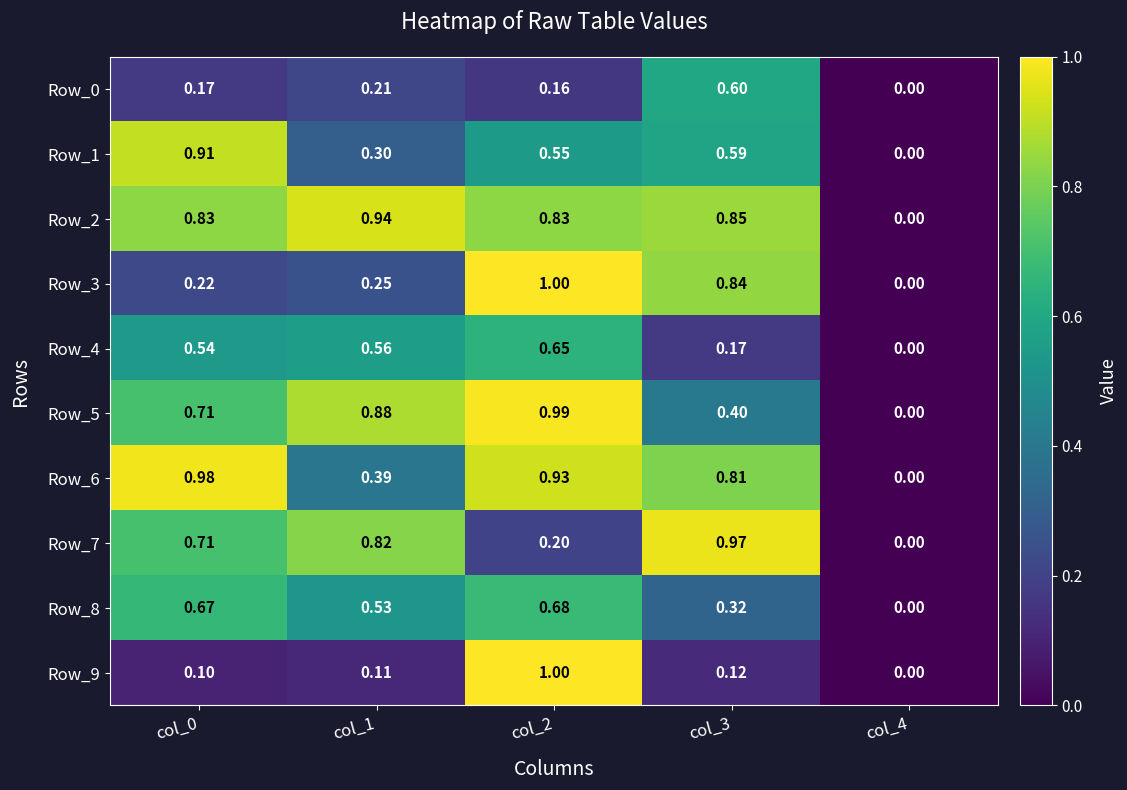

Which series has the largest total across all categories?

Row_2